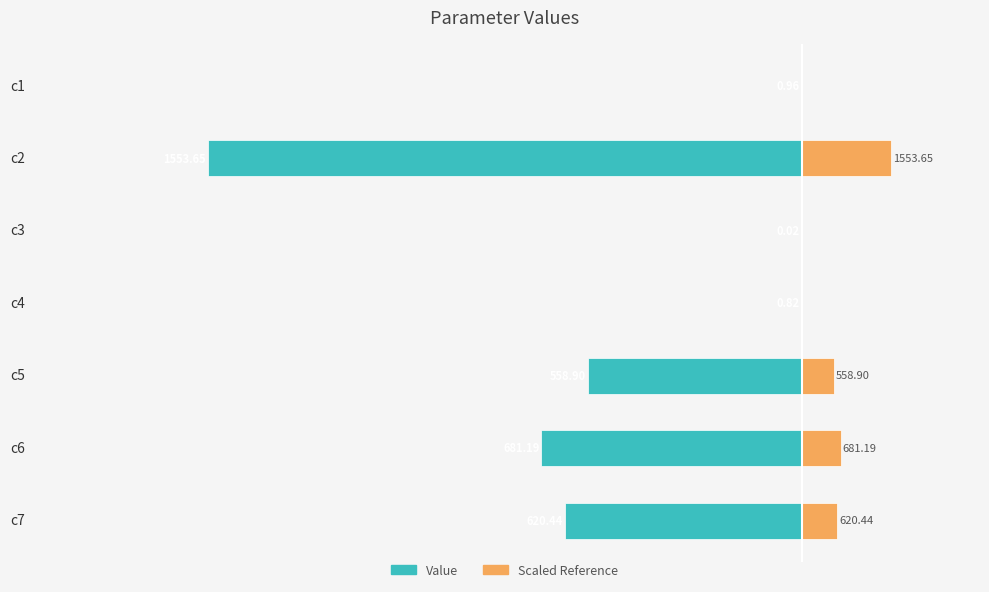

What is the value of the Value bar at the 5th from the left?

-558.9